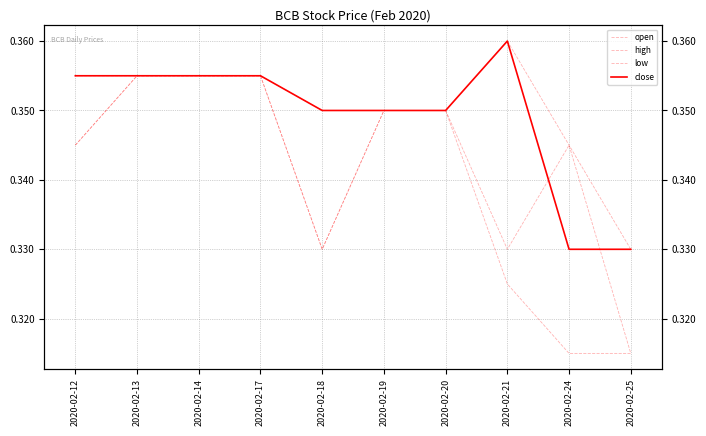

What is the value of the close point at the 7th from the left?

0.3